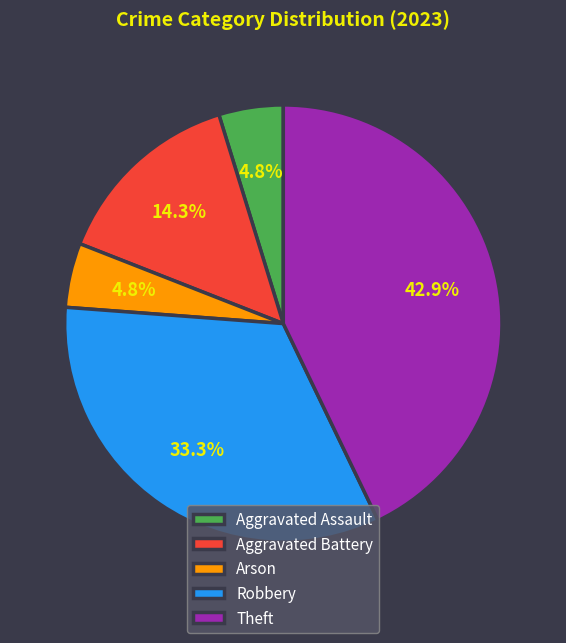

Is there a majority slice in this chart?

No